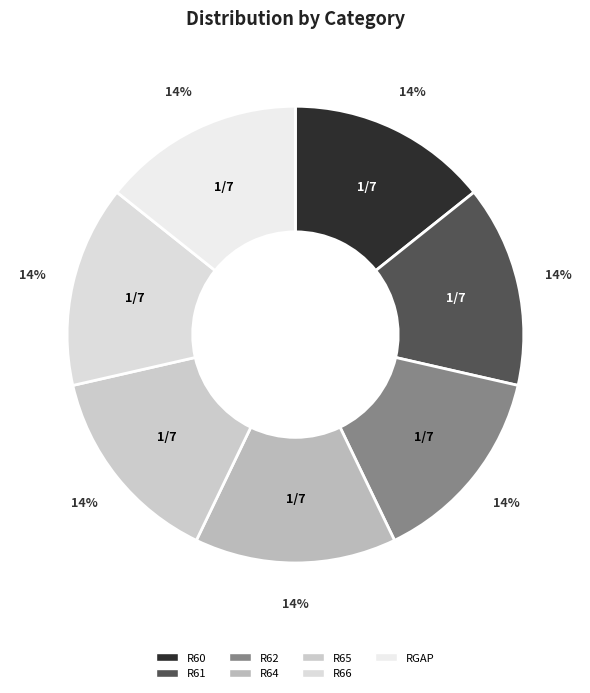

What is the largest slice in the pie chart?

R60